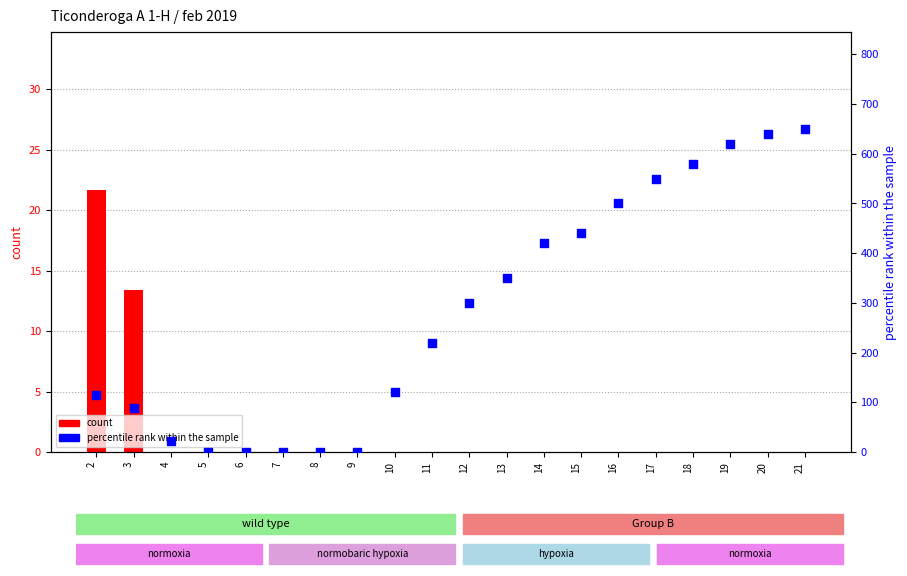

What are all the series names shown in the legend?

count, percentile rank within the sample